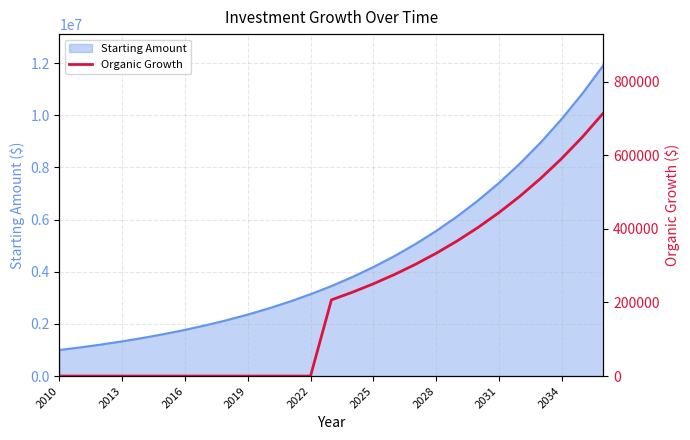

Read the value at 2028.

333595